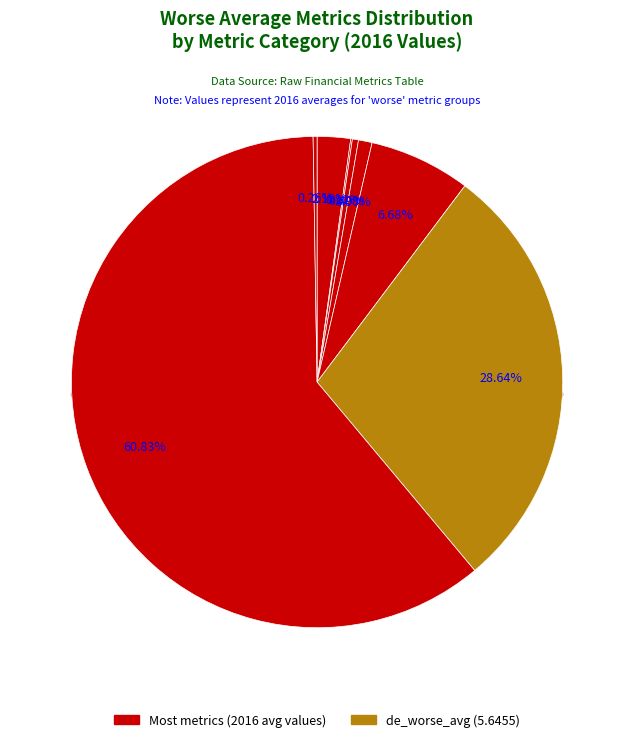

Combined, do divPyr_worse_avg and asGr_worse_avg account for over 50%?

No